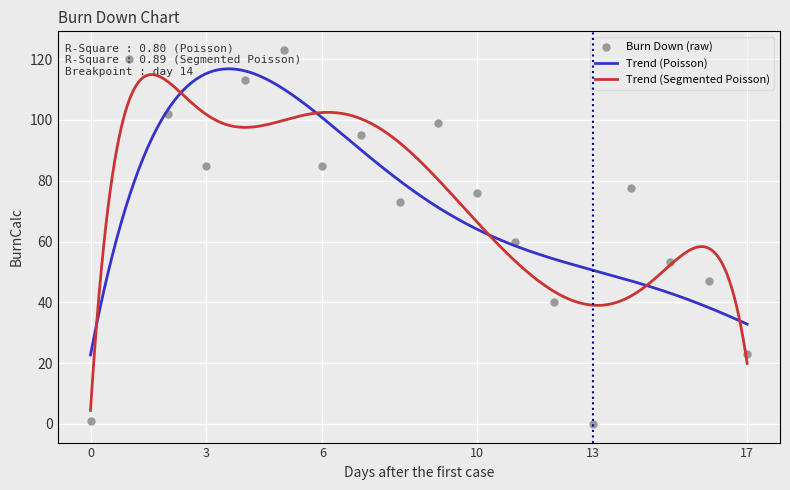

What is the maximum value for Trend (Poisson)?

116.8